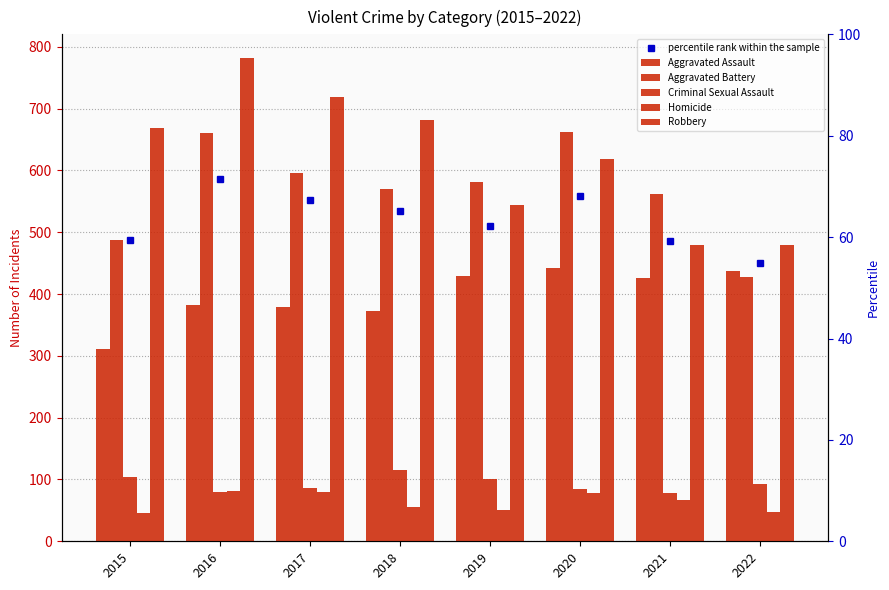

Reading right to left, list all the values displayed in this chart.

Aggravated Assault: 2022=437	2021=426	2020=442	2019=429	2018=372	2017=379	2016=383	2015=311
Aggravated Battery: 2022=427	2021=561	2020=662	2019=581	2018=570	2017=596	2016=661	2015=488
Criminal Sexual Assault: 2022=93	2021=78	2020=85	2019=100	2018=116	2017=87	2016=80	2015=104
Homicide: 2022=47	2021=67	2020=78	2019=50	2018=55	2017=80	2016=81	2015=46
Robbery: 2022=480	2021=480	2020=618	2019=544	2018=682	2017=719	2016=781	2015=669